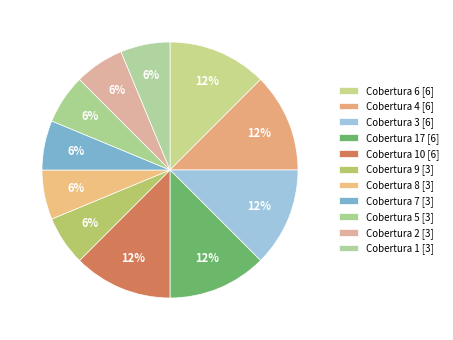

Which slice is the smallest?

id_cobertura 1